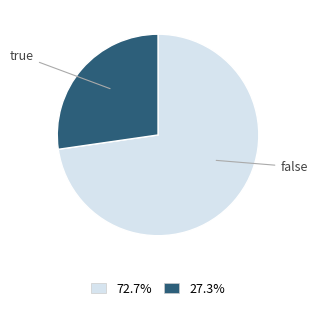

Is there a majority slice in this chart?

Yes